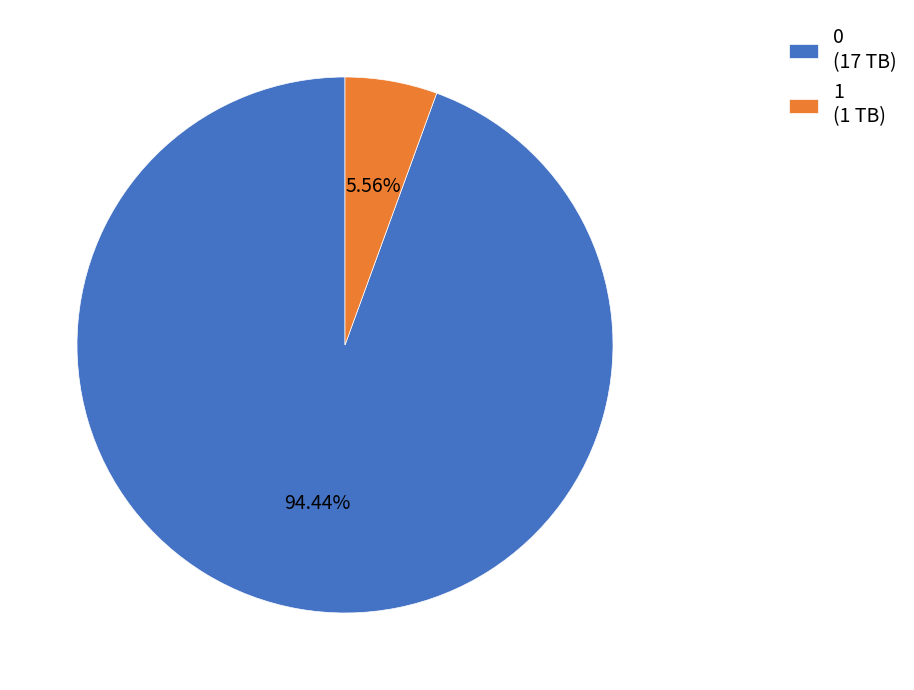

To the nearest percent, what is the difference between the largest and smallest slice percentages?

89%